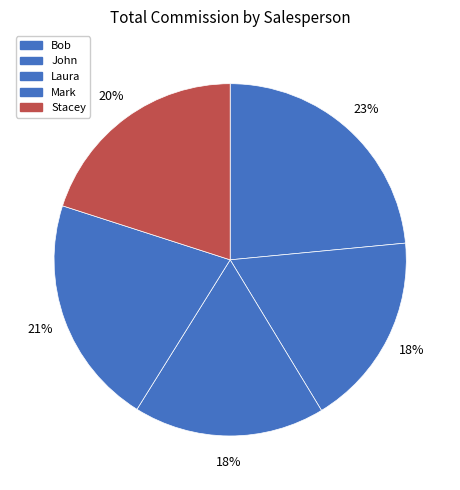

Count the number of slices in the pie.

5